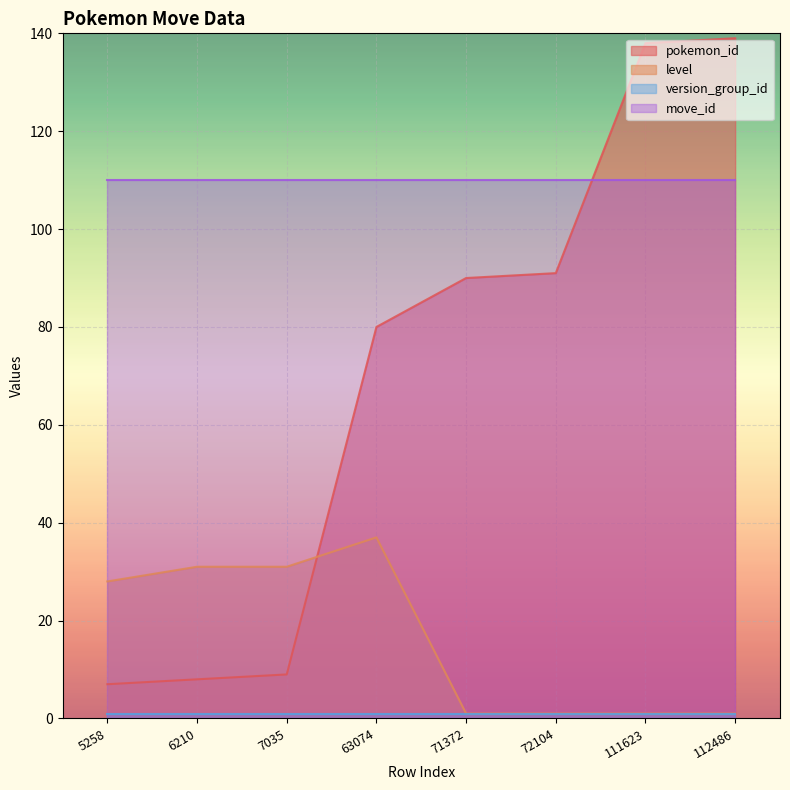

The value of level at 63074 is 49. True or false?

False